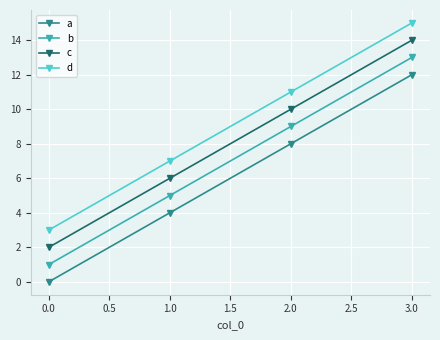

Reading left to right, list all the values displayed in this chart.

a: 0	4	8	12
b: 1	5	9	13
c: 2	6	10	14
d: 3	7	11	15